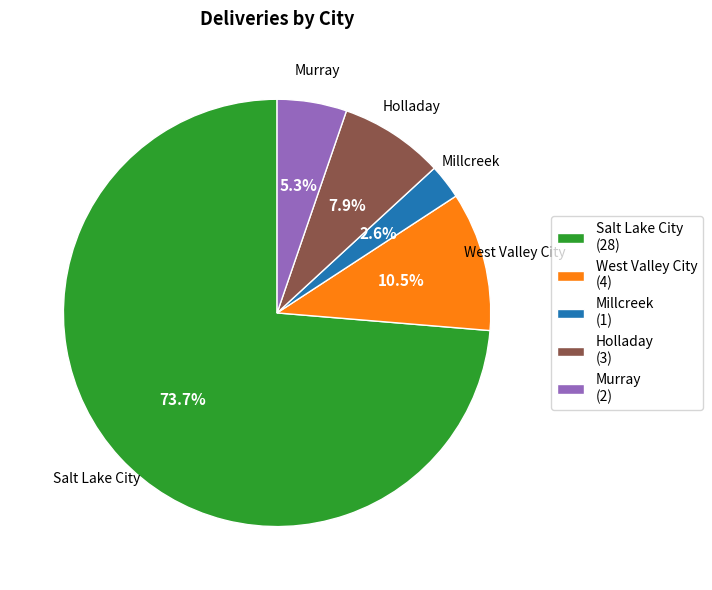

Is it true that Millcreek is 3% of the pie?

True